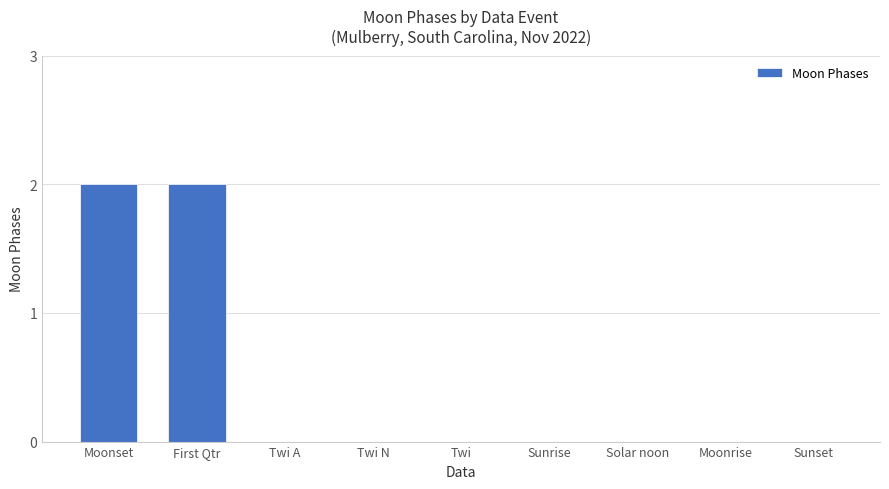

Count the values in the range 0 to 1.

7